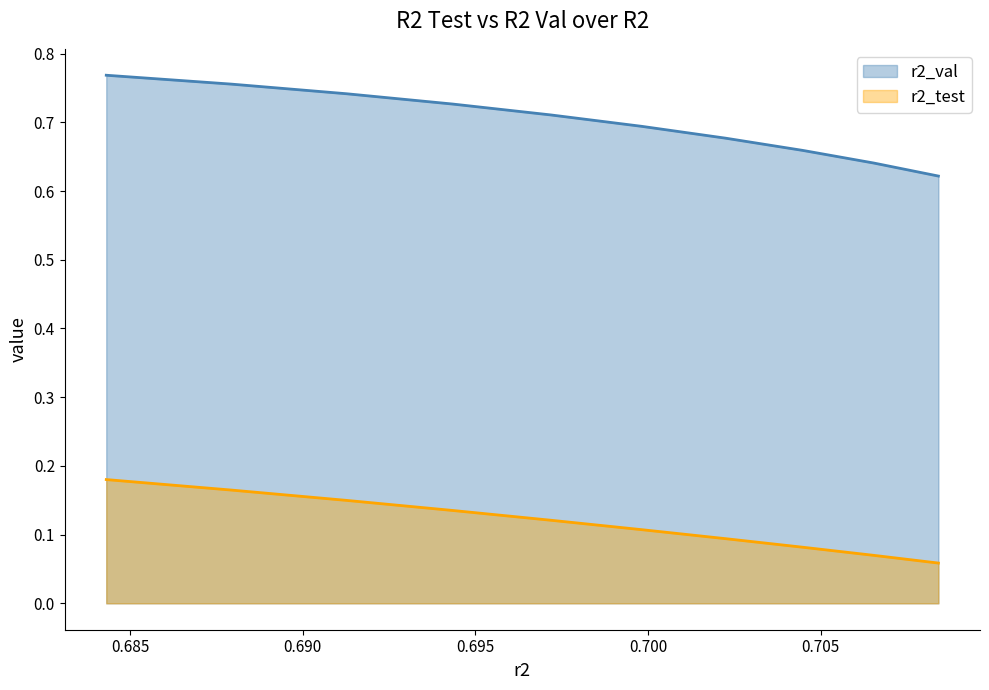

Which series has the widest spread of values?

r2_val